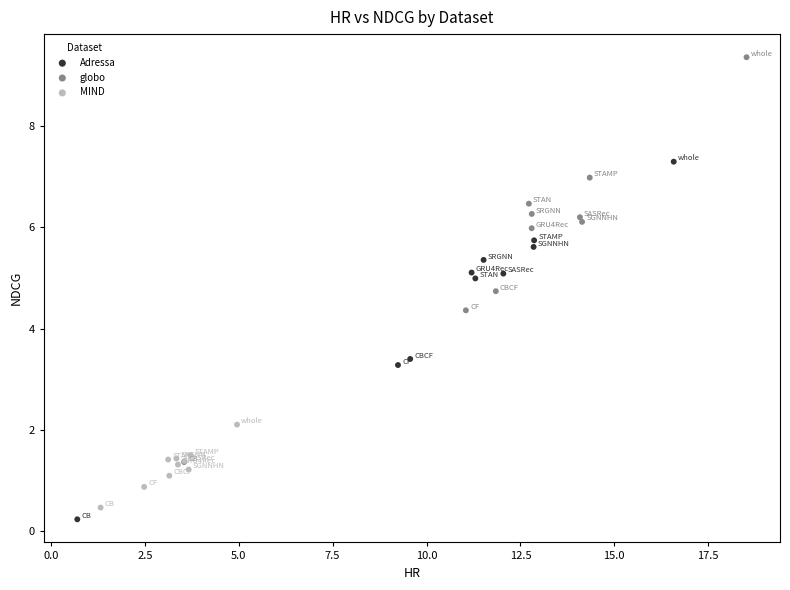

Which series reaches the maximum Y coordinate?

globo